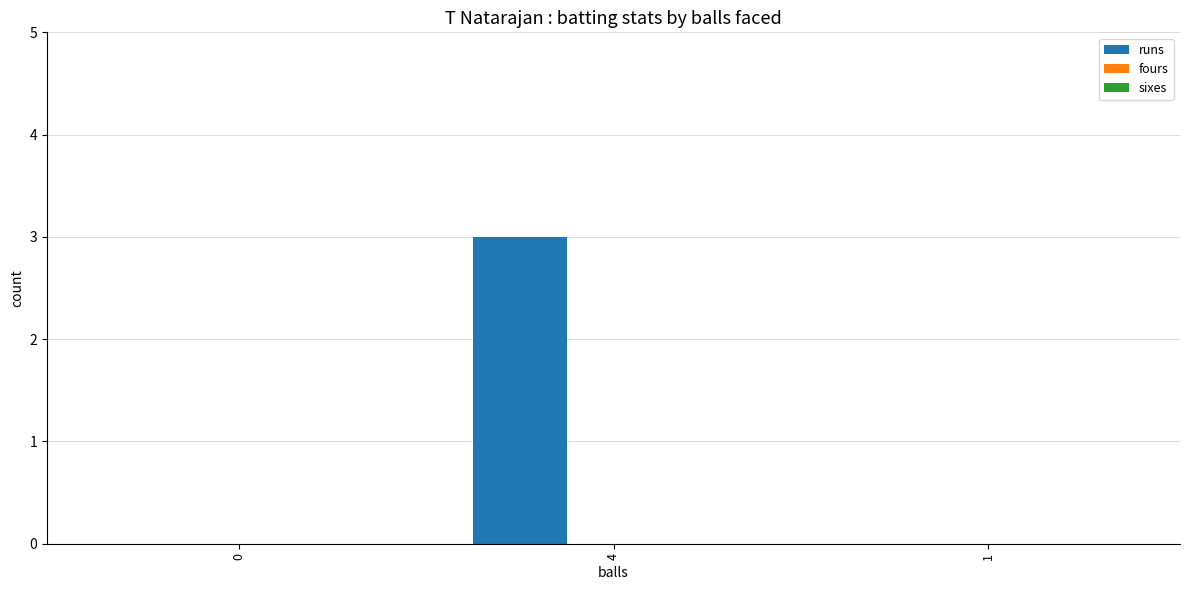

Read the value at 4.

3